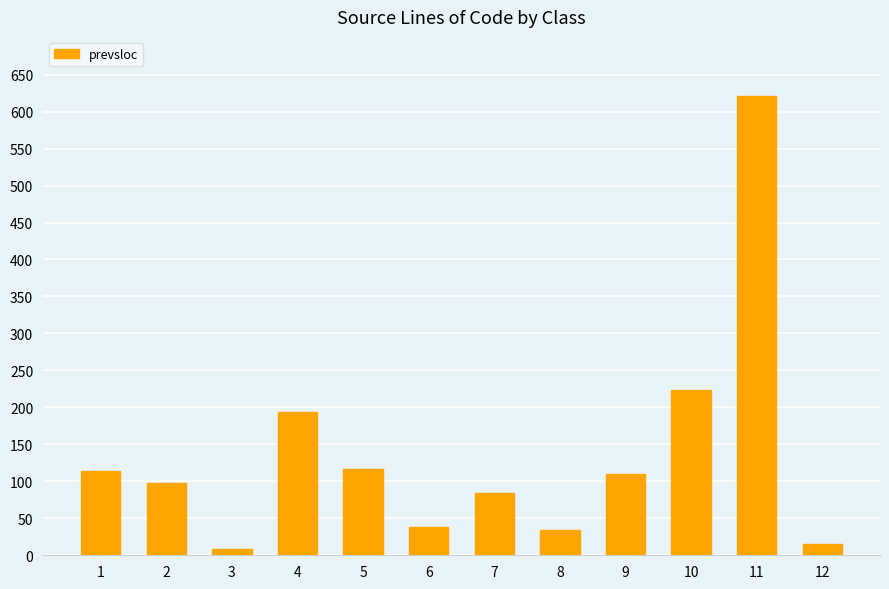

What is the value of the 12th bar from the left?

15